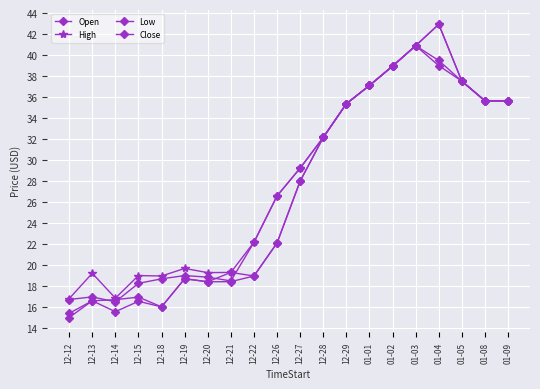

How many values in the High series exceed 29?

10